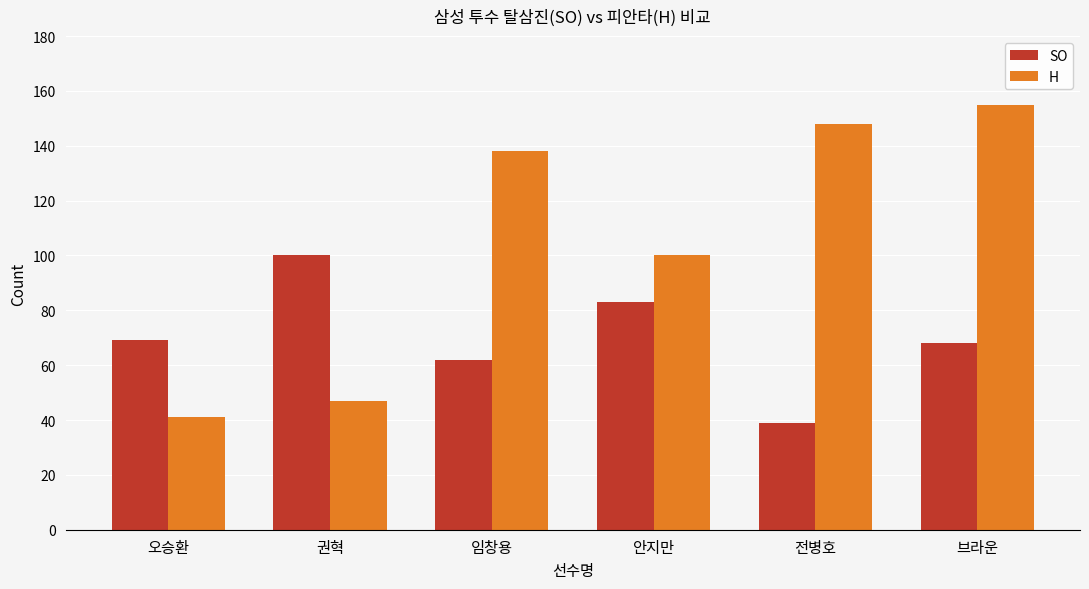

What is the average value of the H series?

105